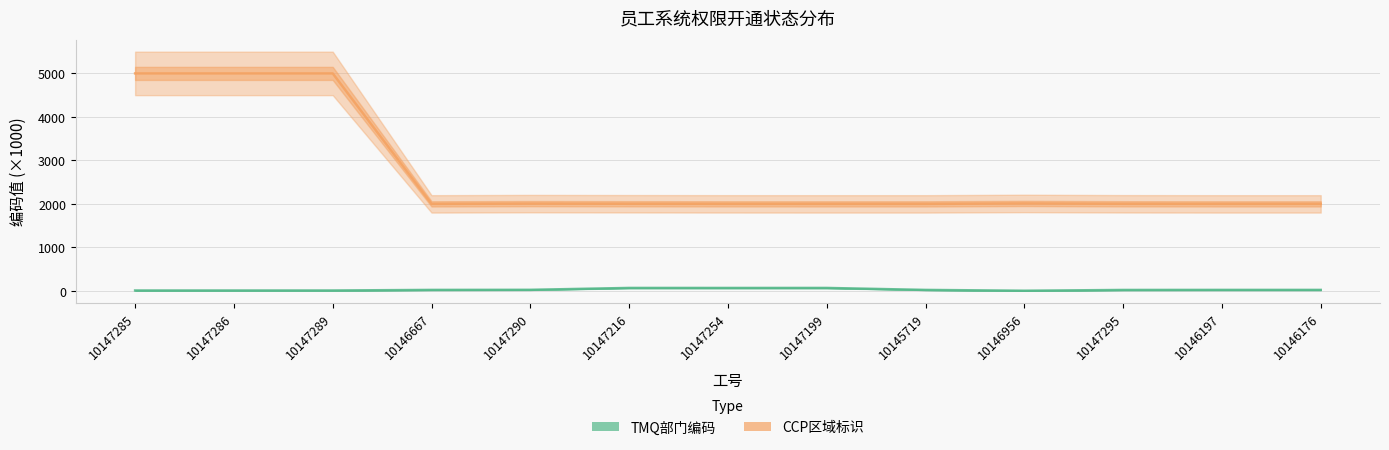

What is the total value across all series at 10147289?

5009.0